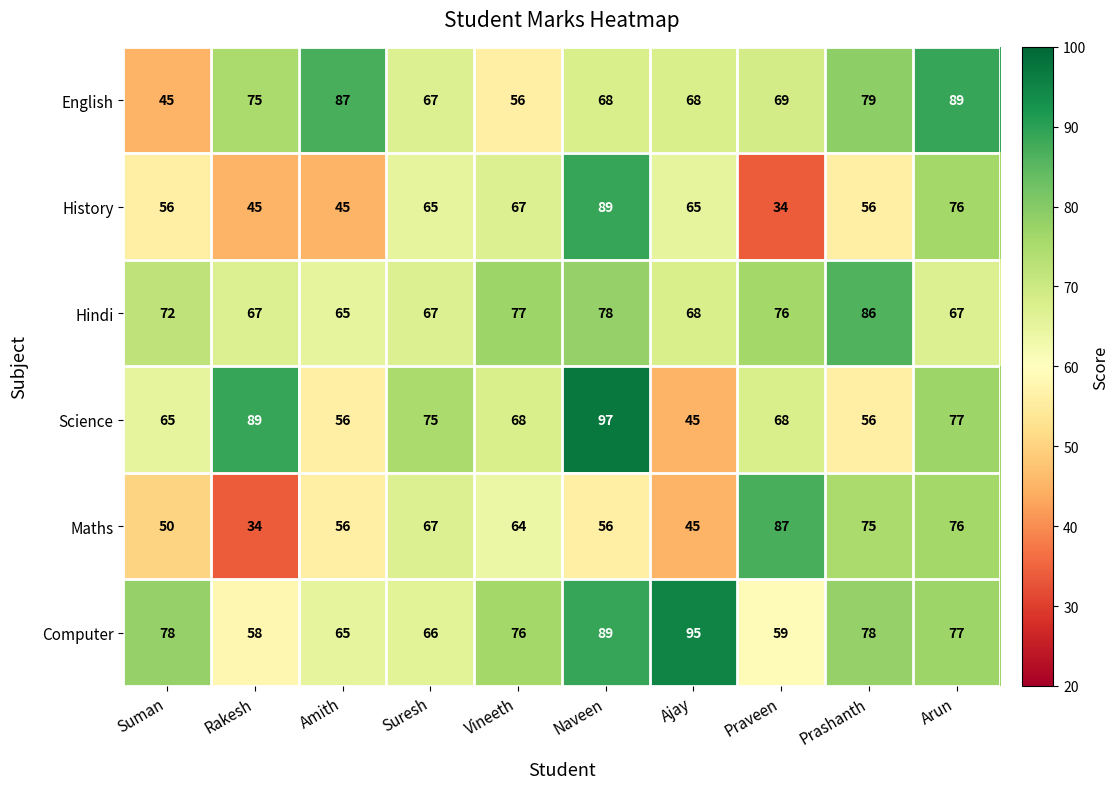

What is the difference between the maximum and minimum values in the Science series?

52